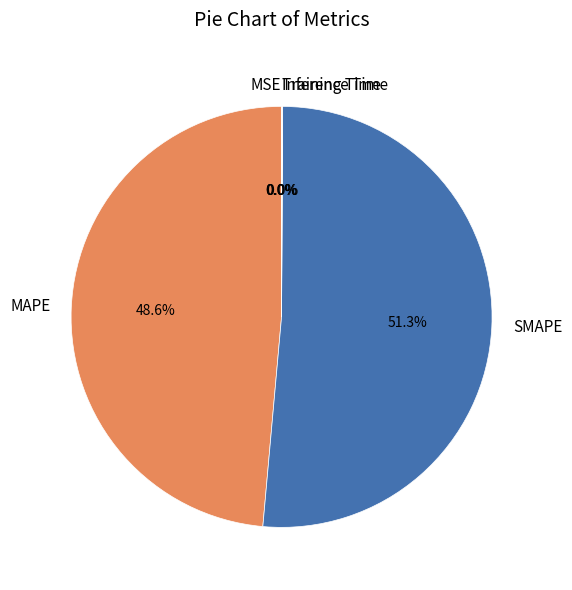

To the nearest percent, what is the combined percentage of SMAPE and MAPE?

100%